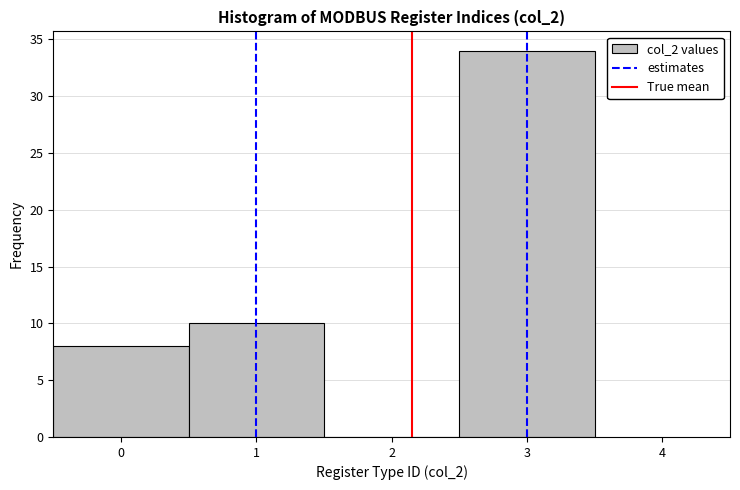

Reading left to right, list every bar in this chart as the range it spans on the x-axis followed by its height. The values are not printed on the chart, so give them approximately, as read against the axis.

-0.5 to 0.5: 8
0.5 to 1.5: 10
1.5 to 2.5: 0
2.5 to 3.5: 34